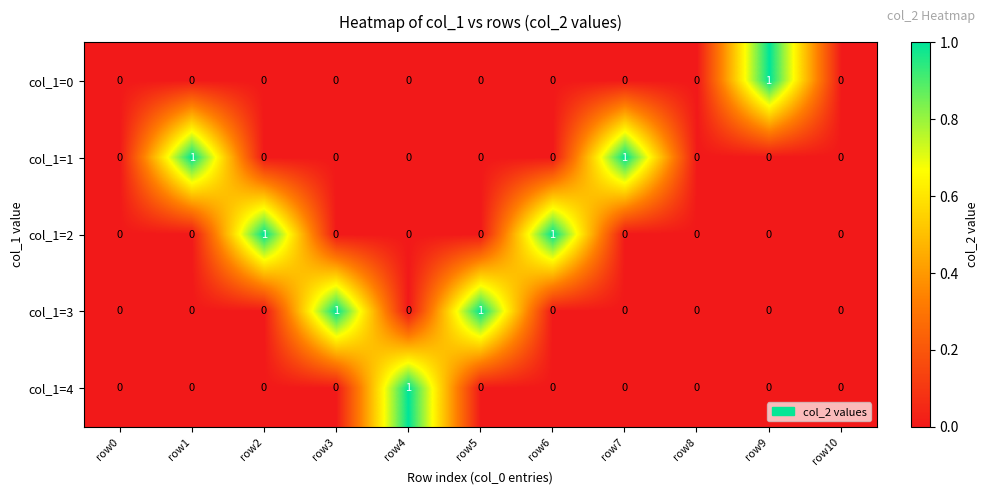

Between row0 and row5, which series saw the biggest shift?

col_1=3